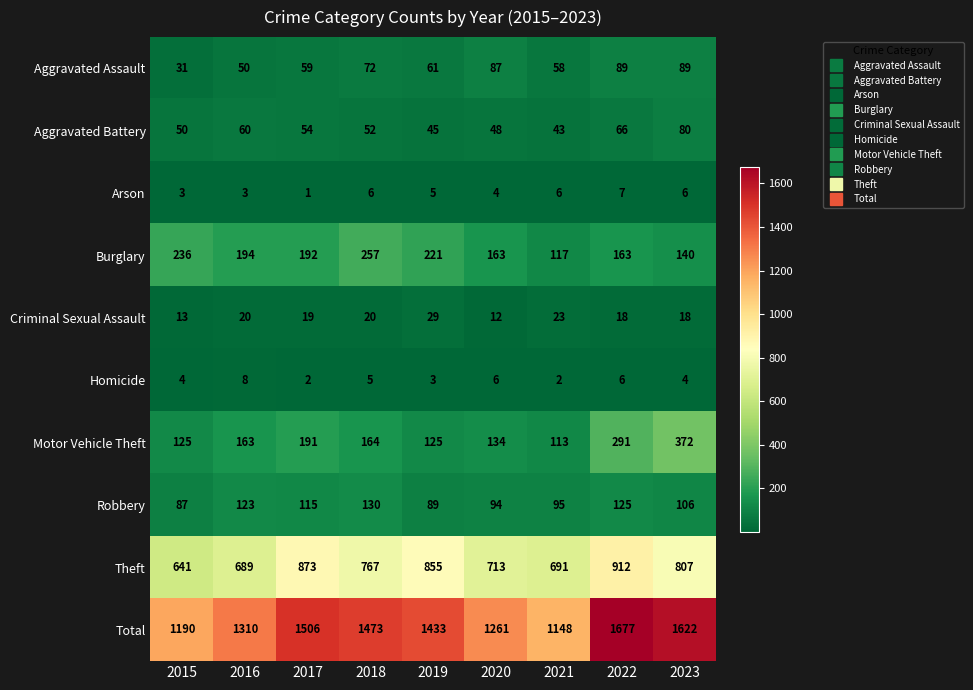

Which category has the highest value across all series?

2022